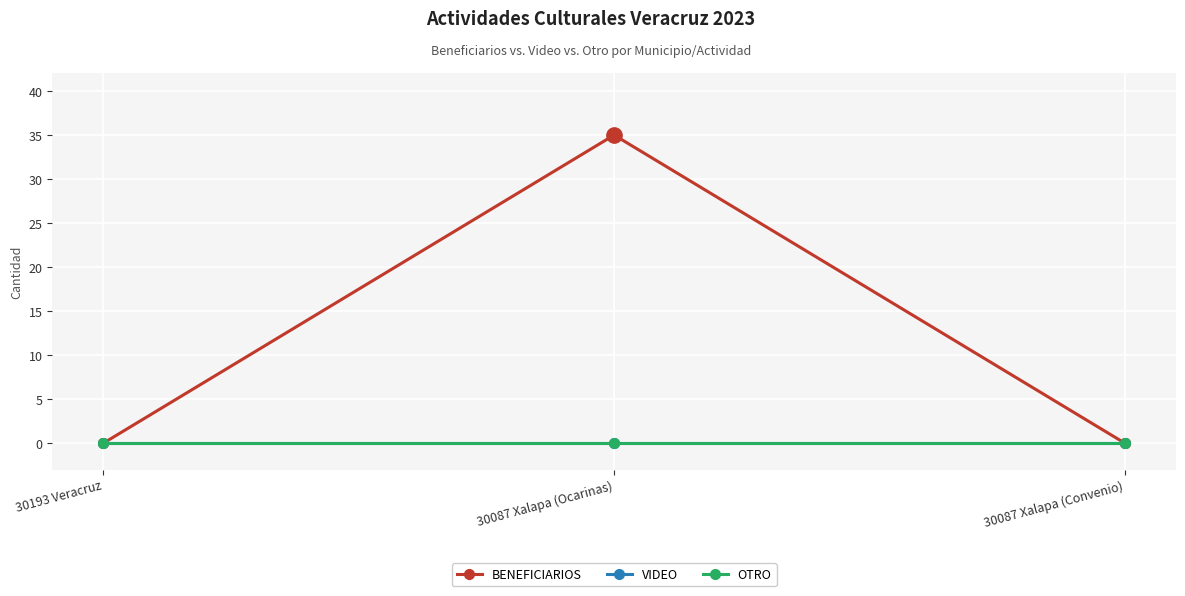

Which category has the lowest value across all series?

30193 Veracruz